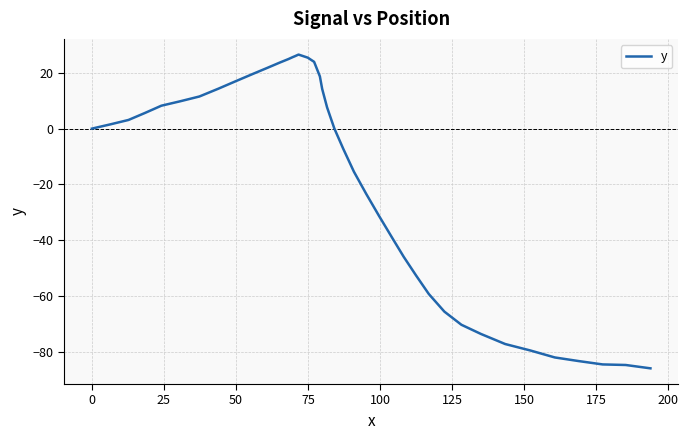

How many lines are shown in the chart?

1